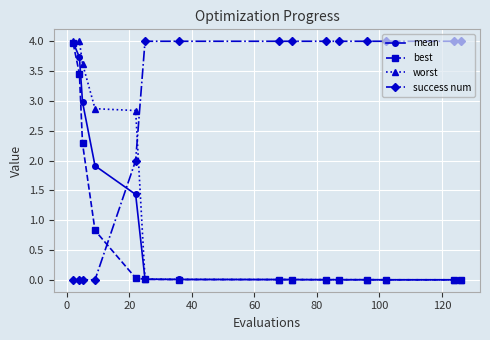

Which series has the largest total across all categories?

success num